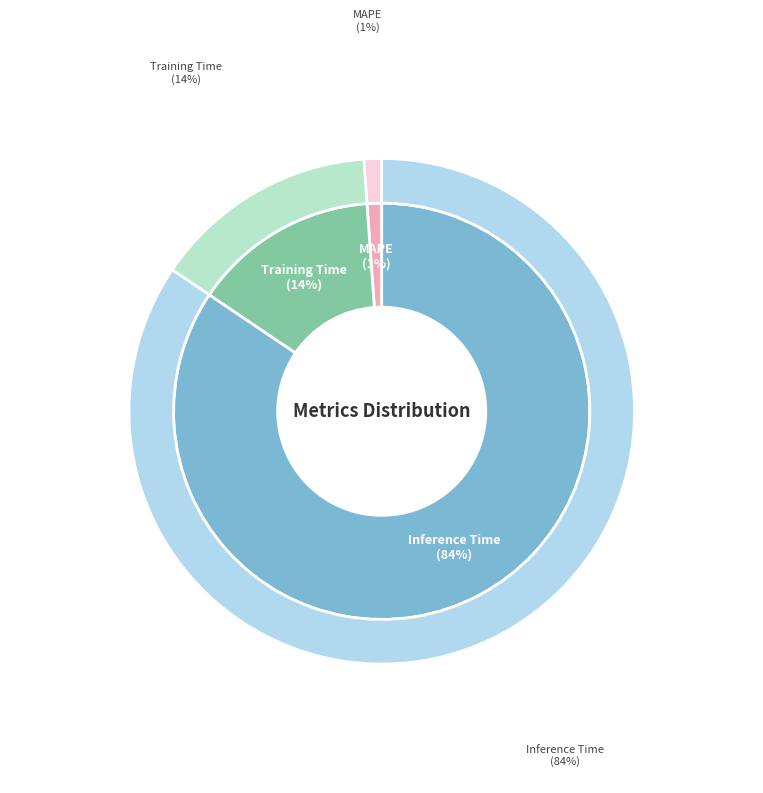

The Training Time slice represents 14% of the pie. True or false?

True